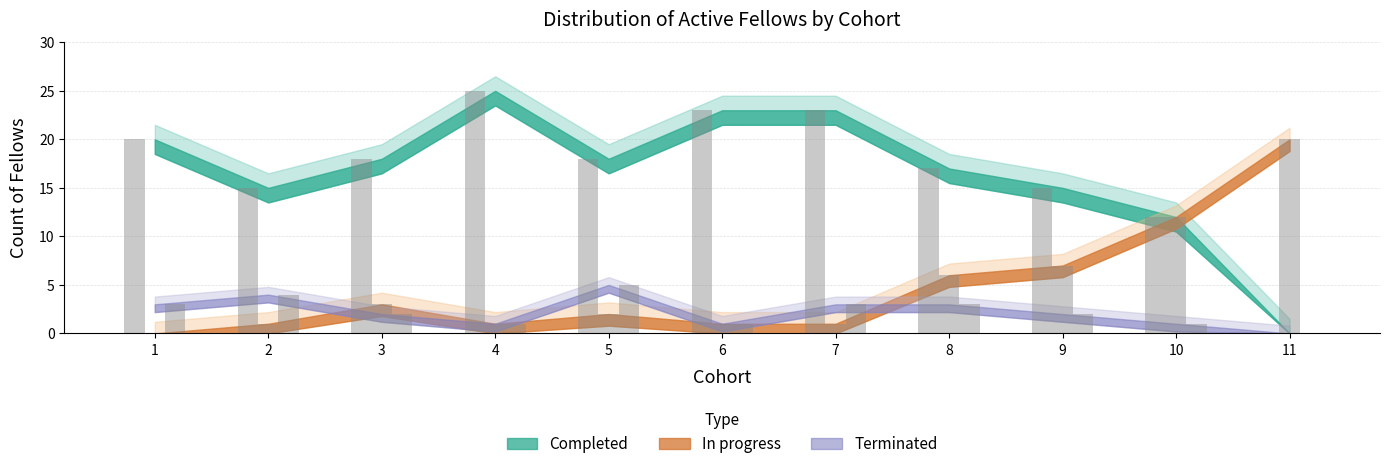

What are all the series names shown in the legend?

Completed, In progress, Terminated